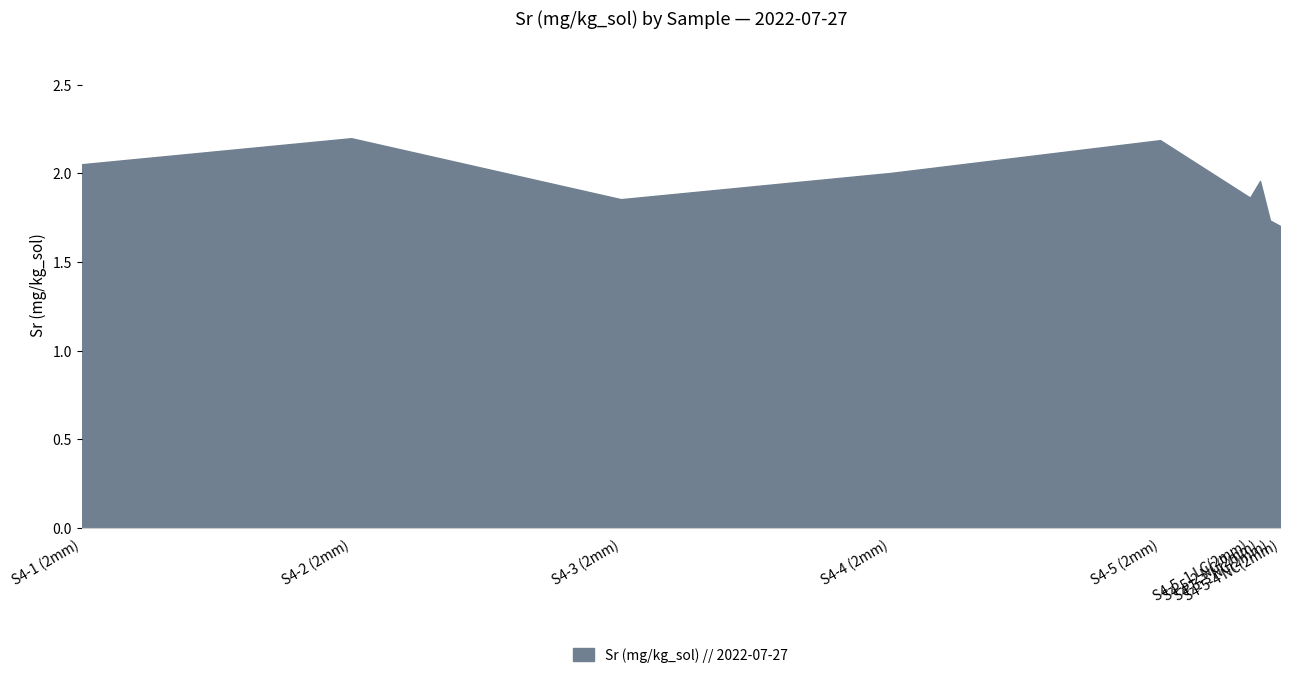

What is the greatest value displayed?

2.2